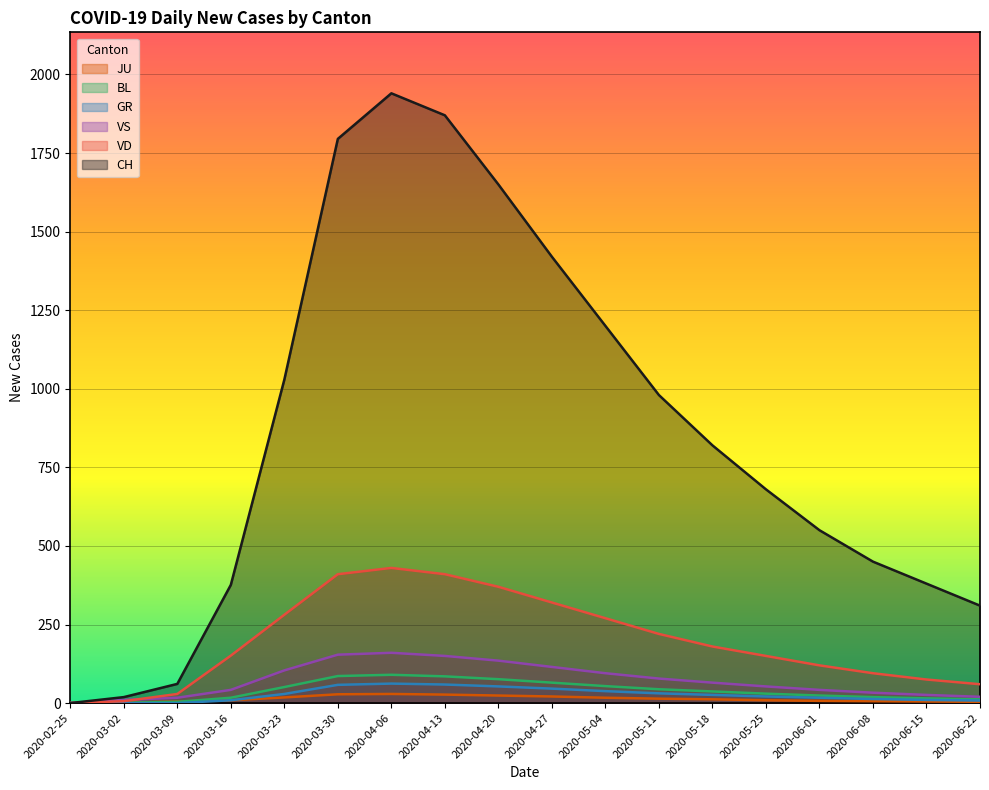

At which category is the sum across all series the highest?

2020-04-06